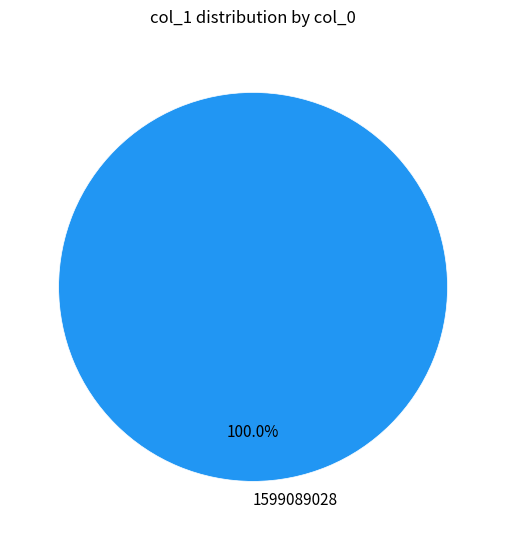

Rank the categories by value from highest to lowest.

1599089028